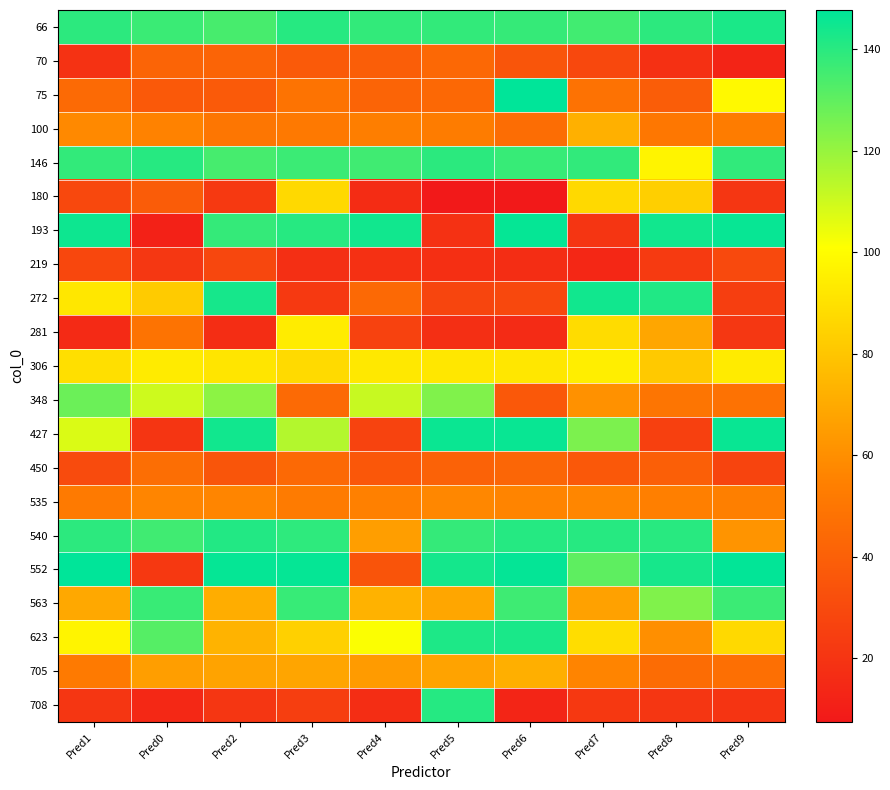

Reading left to right, transcribe all the data shown in this chart.

66: Pred1=139.5	Pred0=136.9	Pred2=134.6	Pred3=140.4	Pred4=138.4	Pred5=138.2	Pred6=137.7	Pred7=135.5	Pred8=139.4	Pred9=142.6
70: Pred1=18.8	Pred0=41.7	Pred2=41.9	Pred3=37.2	Pred4=39.0	Pred5=43.7	Pred6=35.0	Pred7=28.9	Pred8=18.4	Pred9=12.9
75: Pred1=44.7	Pred0=36.9	Pred2=37.5	Pred3=48.9	Pred4=42.2	Pred5=43.8	Pred6=147.5	Pred7=48.4	Pred8=38.8	Pred9=98.9
100: Pred1=58.0	Pred0=55.2	Pred2=50.5	Pred3=51.7	Pred4=54.0	Pred5=52.7	Pred6=46.1	Pred7=72.2	Pred8=50.6	Pred9=53.2
146: Pred1=138.3	Pred0=140.4	Pred2=134.8	Pred3=136.5	Pred4=135.8	Pred5=139.7	Pred6=137.3	Pred7=138.7	Pred8=96.8	Pred9=138.6
180: Pred1=29.4	Pred0=38.3	Pred2=22.3	Pred3=87.1	Pred4=16.5	Pred5=7.6	Pred6=7.5	Pred7=87.3	Pred8=83.6	Pred9=20.9
193: Pred1=145.2	Pred0=11.1	Pred2=137.9	Pred3=140.5	Pred4=144.2	Pred5=18.5	Pred6=146.4	Pred7=20.6	Pred8=144.3	Pred9=146.2
219: Pred1=28.8	Pred0=21.3	Pred2=28.5	Pred3=17.4	Pred4=18.3	Pred5=17.7	Pred6=16.8	Pred7=14.2	Pred8=22.8	Pred9=29.7
272: Pred1=92.4	Pred0=82.2	Pred2=143.5	Pred3=22.0	Pred4=44.4	Pred5=27.9	Pred6=29.4	Pred7=144.4	Pred8=141.7	Pred9=24.4
281: Pred1=15.6	Pred0=48.9	Pred2=16.8	Pred3=94.1	Pred4=26.2	Pred5=17.4	Pred6=15.9	Pred7=88.0	Pred8=68.6	Pred9=21.3
306: Pred1=89.3	Pred0=93.6	Pred2=91.6	Pred3=87.6	Pred4=92.5	Pred5=92.3	Pred6=92.2	Pred7=95.0	Pred8=81.3	Pred9=93.6
348: Pred1=127.9	Pred0=109.9	Pred2=121.8	Pred3=44.9	Pred4=111.2	Pred5=123.9	Pred6=36.8	Pred7=60.7	Pred8=49.5	Pred9=48.6
427: Pred1=107.7	Pred0=20.3	Pred2=144.3	Pred3=114.6	Pred4=26.9	Pred5=145.7	Pred6=146.0	Pred7=124.8	Pred8=25.4	Pred9=145.9
450: Pred1=30.4	Pred0=46.4	Pred2=35.3	Pred3=44.4	Pred4=36.1	Pred5=41.2	Pred6=42.9	Pred7=36.8	Pred8=39.6	Pred9=27.4
535: Pred1=52.0	Pred0=56.4	Pred2=56.3	Pred3=52.2	Pred4=54.7	Pred5=57.3	Pred6=56.2	Pred7=56.9	Pred8=54.4	Pred9=54.1
540: Pred1=139.4	Pred0=135.7	Pred2=141.4	Pred3=139.1	Pred4=65.7	Pred5=137.9	Pred6=140.8	Pred7=140.5	Pred8=140.2	Pred9=62.1
552: Pred1=147.7	Pred0=21.9	Pred2=146.4	Pred3=146.4	Pred4=34.7	Pred5=143.7	Pred6=146.8	Pred7=130.5	Pred8=143.4	Pred9=147.0
563: Pred1=69.2	Pred0=137.3	Pred2=71.1	Pred3=137.5	Pred4=73.2	Pred5=68.7	Pred6=136.1	Pred7=66.9	Pred8=123.9	Pred9=136.5
623: Pred1=97.2	Pred0=132.0	Pred2=73.3	Pred3=83.9	Pred4=101.6	Pred5=142.0	Pred6=143.0	Pred7=88.7	Pred8=60.3	Pred9=87.1
705: Pred1=52.1	Pred0=65.6	Pred2=67.6	Pred3=68.1	Pred4=64.7	Pred5=67.7	Pred6=71.8	Pred7=56.2	Pred8=45.5	Pred9=47.1
708: Pred1=20.8	Pred0=14.4	Pred2=20.7	Pred3=24.3	Pred4=17.1	Pred5=140.6	Pred6=13.2	Pred7=21.5	Pred8=21.0	Pred9=19.8